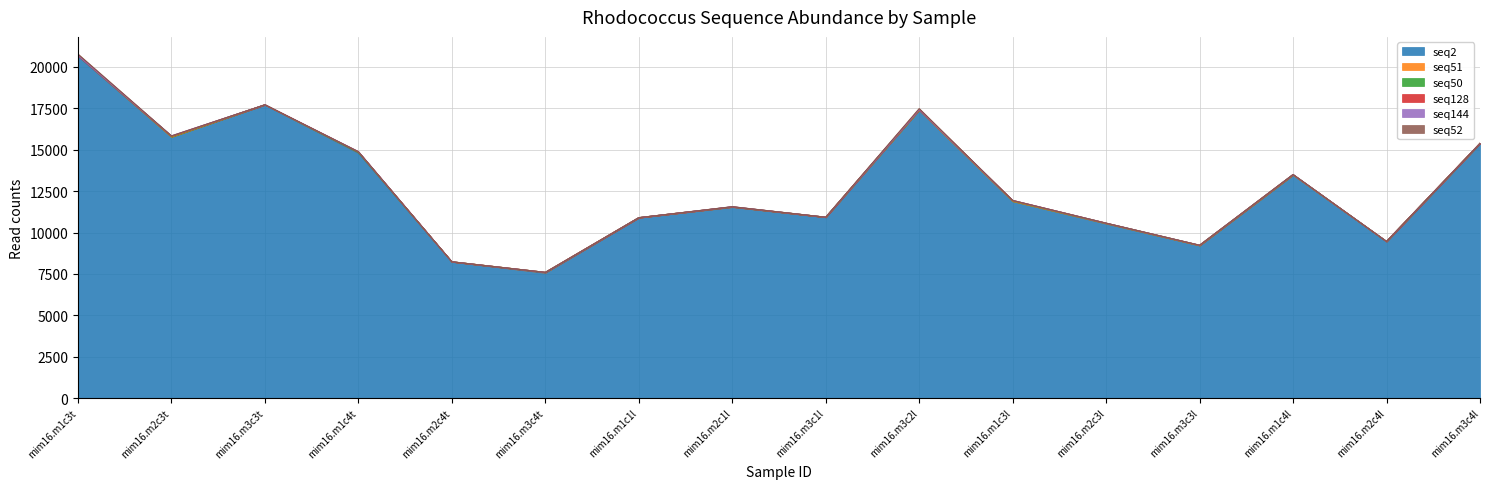

Which series ends up on top after the final intersection of seq128 and seq52?

seq128